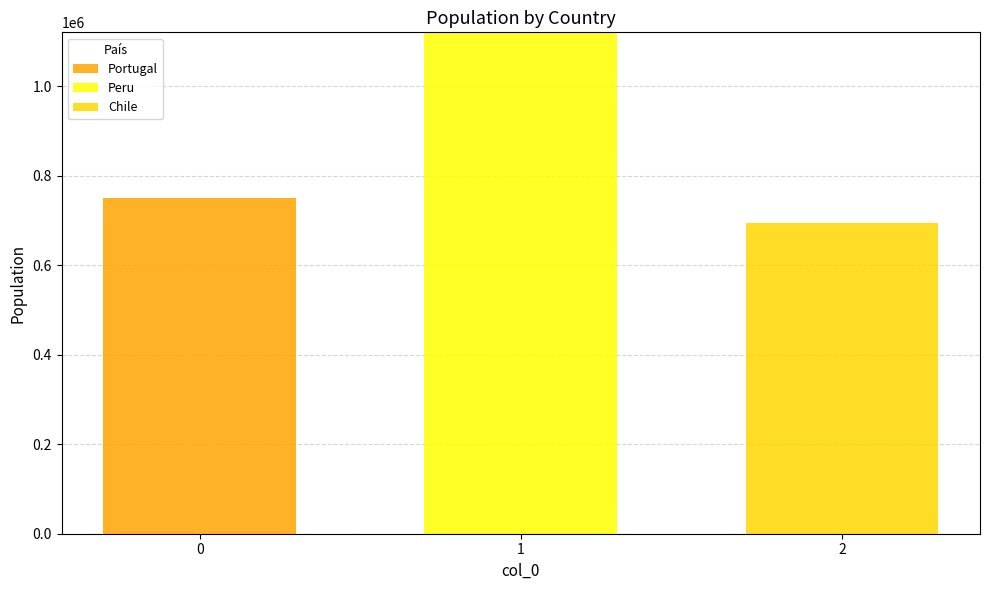

The Portugal series shows 751000 at 0. True or false?

True